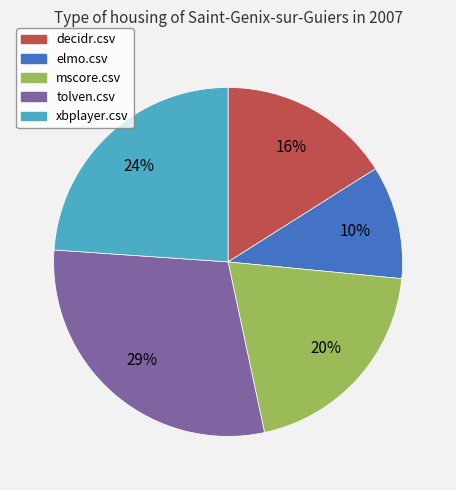

To the nearest percent, what is the difference between the largest and smallest slice percentages?

19%